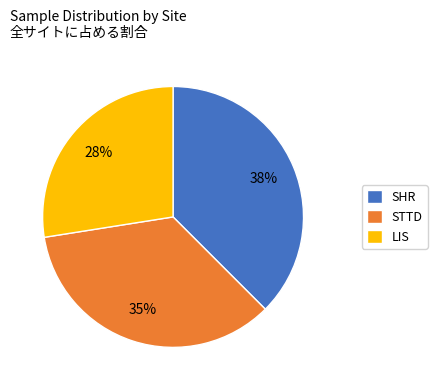

Does LIS account for over 50% of the chart?

No